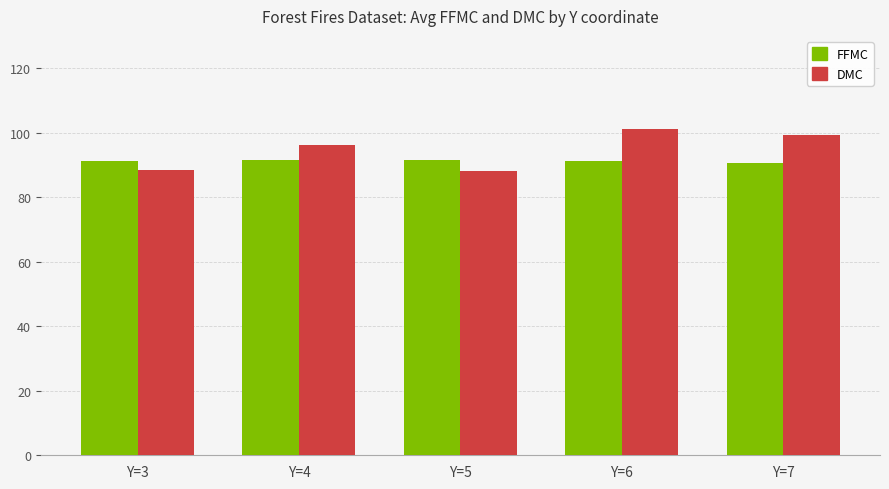

What is the sum of all FFMC values?

456.2